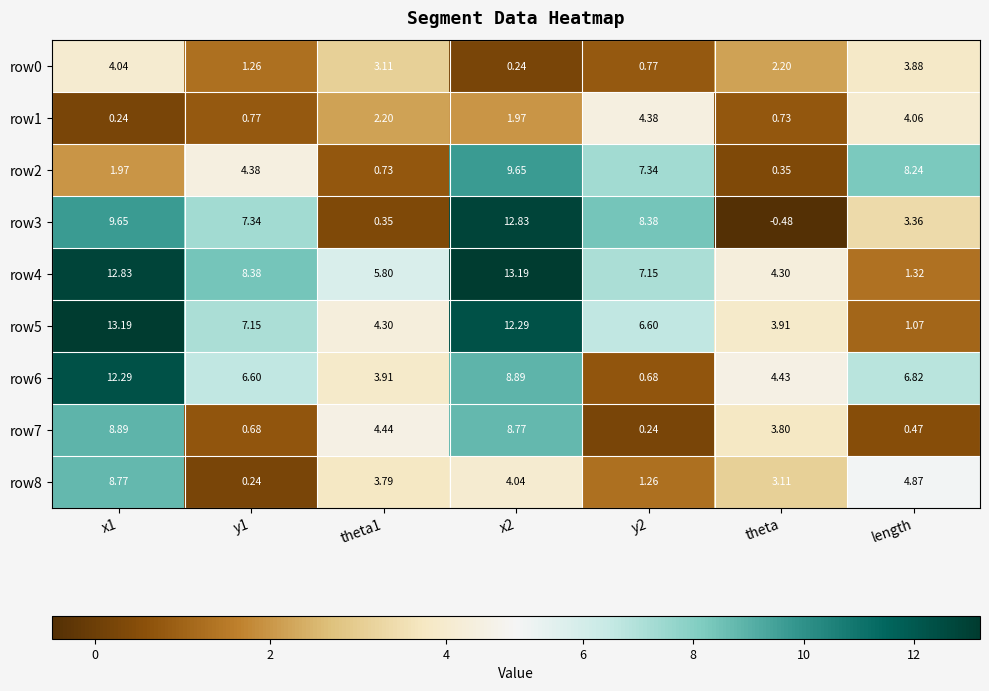

How many distinct data groups are displayed?

9